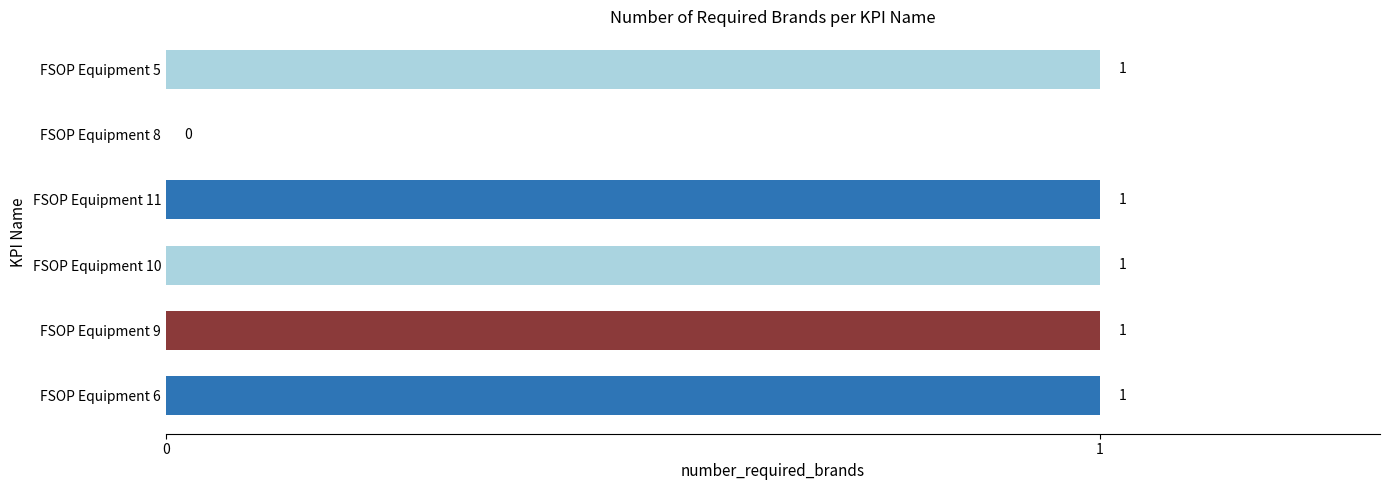

What is the ratio of the value at FSOP Equipment 11 to the value at FSOP Equipment 9?

1.0